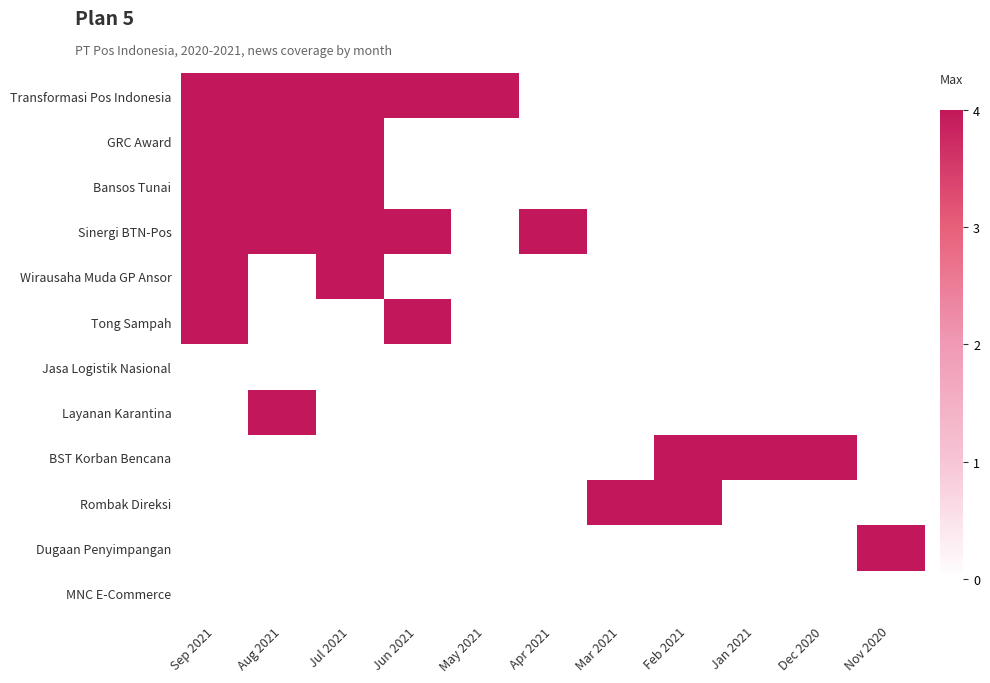

Reading left to right, what are all the values shown in this chart?

Transformasi Pos Indonesia: Sep 2021=4	Aug 2021=4	Jul 2021=4	Jun 2021=4	May 2021=4	Apr 2021=0	Mar 2021=0	Feb 2021=0	Jan 2021=0	Dec 2020=0	Nov 2020=0
GRC Award: Sep 2021=4	Aug 2021=4	Jul 2021=4	Jun 2021=0	May 2021=0	Apr 2021=0	Mar 2021=0	Feb 2021=0	Jan 2021=0	Dec 2020=0	Nov 2020=0
Bansos Tunai: Sep 2021=4	Aug 2021=4	Jul 2021=4	Jun 2021=0	May 2021=0	Apr 2021=0	Mar 2021=0	Feb 2021=0	Jan 2021=0	Dec 2020=0	Nov 2020=0
Sinergi BTN-Pos: Sep 2021=4	Aug 2021=4	Jul 2021=4	Jun 2021=4	May 2021=0	Apr 2021=4	Mar 2021=0	Feb 2021=0	Jan 2021=0	Dec 2020=0	Nov 2020=0
Wirausaha Muda GP Ansor: Sep 2021=4	Aug 2021=0	Jul 2021=4	Jun 2021=0	May 2021=0	Apr 2021=0	Mar 2021=0	Feb 2021=0	Jan 2021=0	Dec 2020=0	Nov 2020=0
Tong Sampah: Sep 2021=4	Aug 2021=0	Jul 2021=0	Jun 2021=4	May 2021=0	Apr 2021=0	Mar 2021=0	Feb 2021=0	Jan 2021=0	Dec 2020=0	Nov 2020=0
Jasa Logistik Nasional: Sep 2021=0	Aug 2021=0	Jul 2021=0	Jun 2021=0	May 2021=0	Apr 2021=0	Mar 2021=0	Feb 2021=0	Jan 2021=0	Dec 2020=0	Nov 2020=0
Layanan Karantina: Sep 2021=0	Aug 2021=4	Jul 2021=0	Jun 2021=0	May 2021=0	Apr 2021=0	Mar 2021=0	Feb 2021=0	Jan 2021=0	Dec 2020=0	Nov 2020=0
BST Korban Bencana: Sep 2021=0	Aug 2021=0	Jul 2021=0	Jun 2021=0	May 2021=0	Apr 2021=0	Mar 2021=0	Feb 2021=4	Jan 2021=4	Dec 2020=4	Nov 2020=0
Rombak Direksi: Sep 2021=0	Aug 2021=0	Jul 2021=0	Jun 2021=0	May 2021=0	Apr 2021=0	Mar 2021=4	Feb 2021=4	Jan 2021=0	Dec 2020=0	Nov 2020=0
Dugaan Penyimpangan: Sep 2021=0	Aug 2021=0	Jul 2021=0	Jun 2021=0	May 2021=0	Apr 2021=0	Mar 2021=0	Feb 2021=0	Jan 2021=0	Dec 2020=0	Nov 2020=4
MNC E-Commerce: Sep 2021=0	Aug 2021=0	Jul 2021=0	Jun 2021=0	May 2021=0	Apr 2021=0	Mar 2021=0	Feb 2021=0	Jan 2021=0	Dec 2020=0	Nov 2020=0